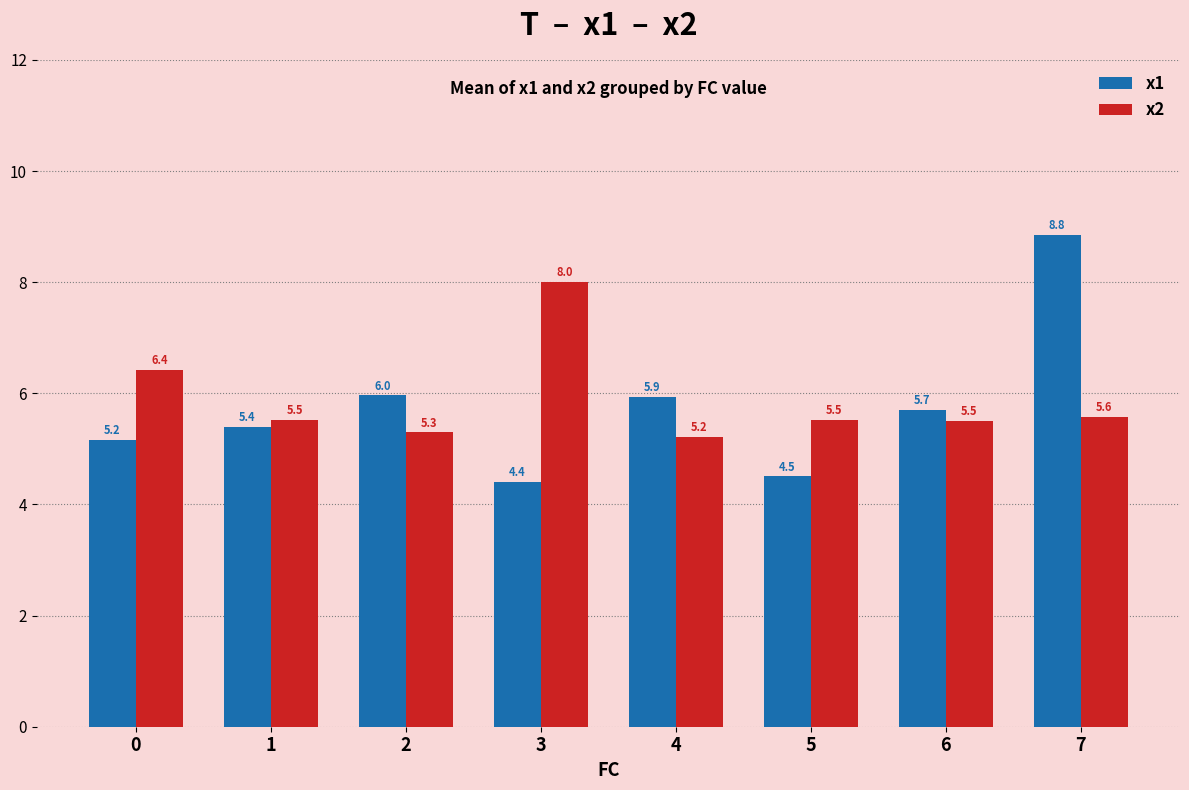

Between 1 and 4, which series saw the biggest shift?

x1